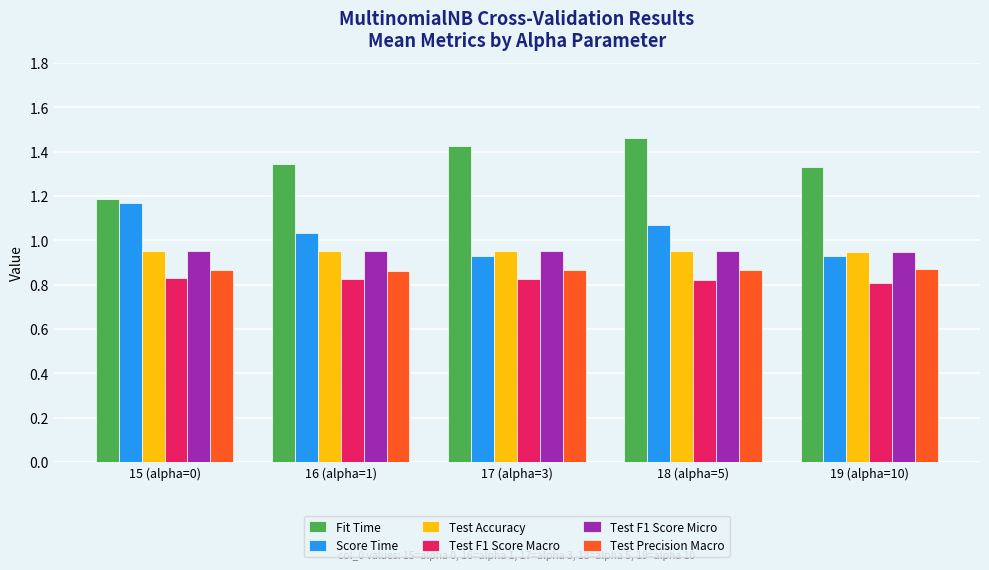

How many bars are there in each group?

6